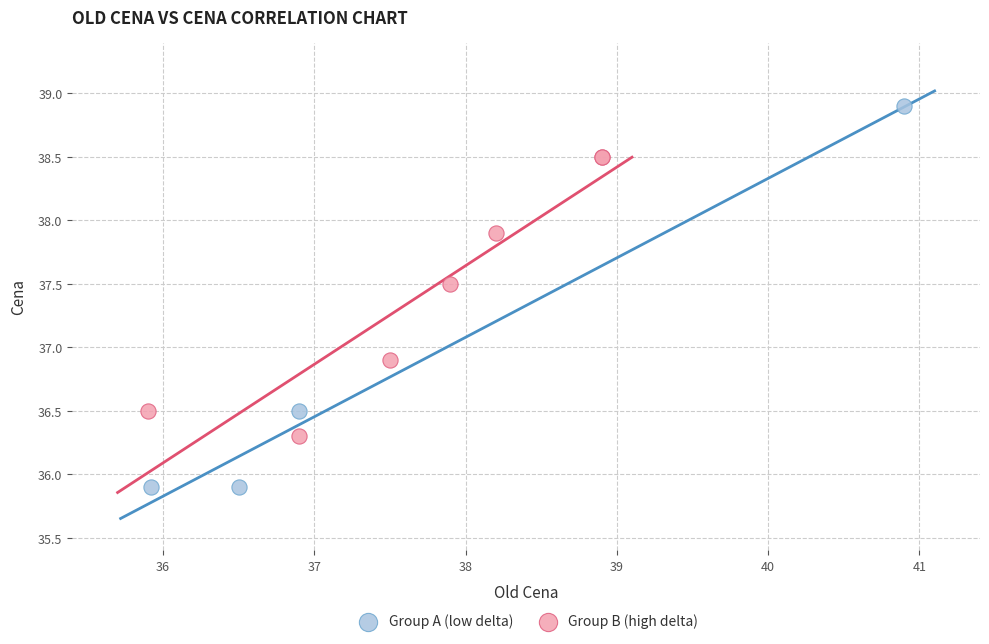

What are all the series names shown in the legend?

Group A (low delta), Group B (high delta)